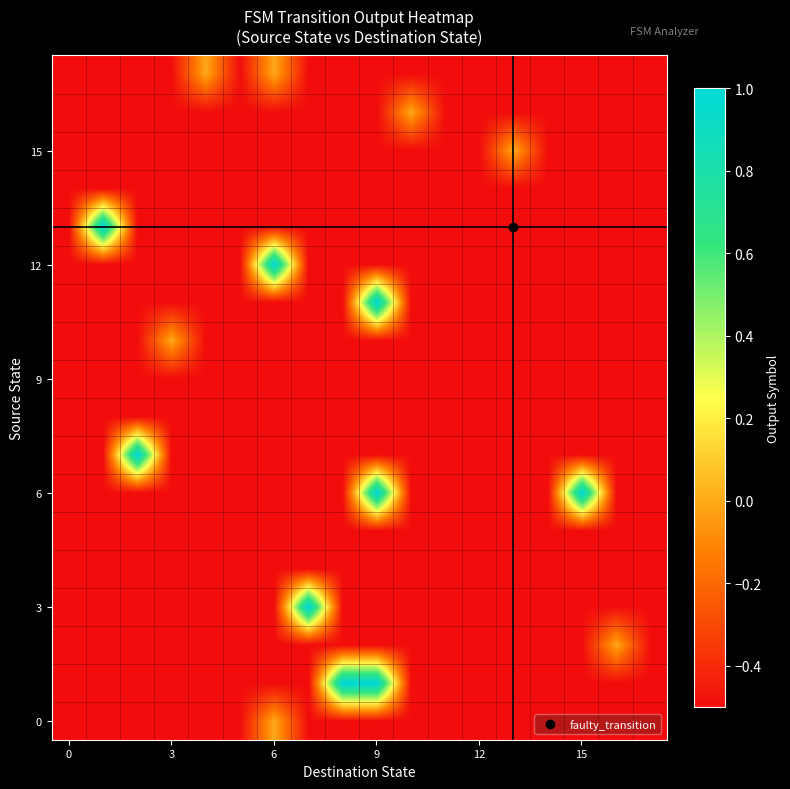

At which category does the chart reach its peak across all series?

8